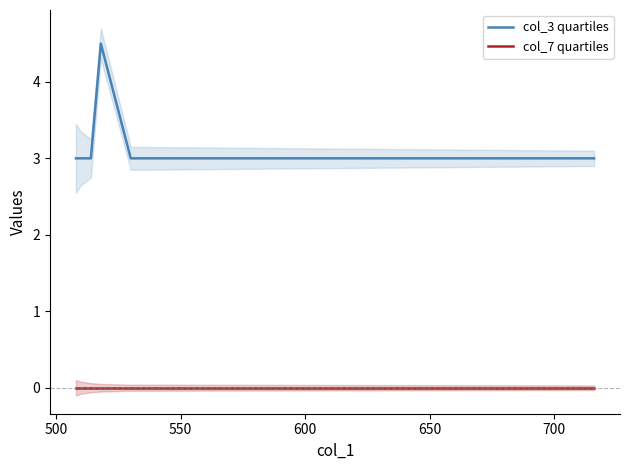

What is the difference between the maximum and second lowest values in the col_3 quartiles series?

1.5